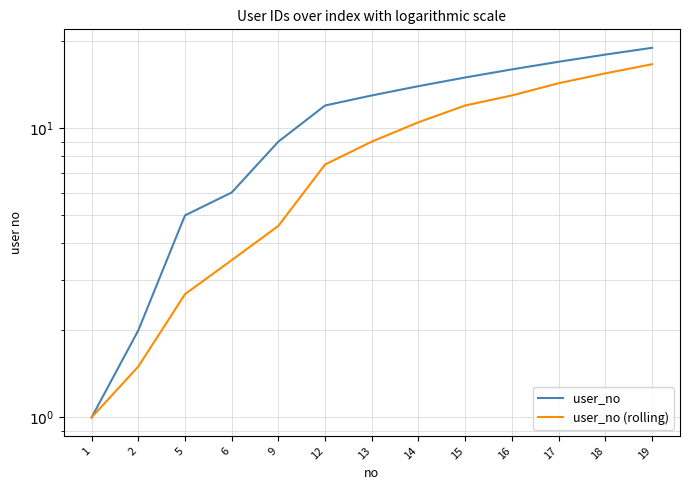

Between 14 and 16, which is larger?

16